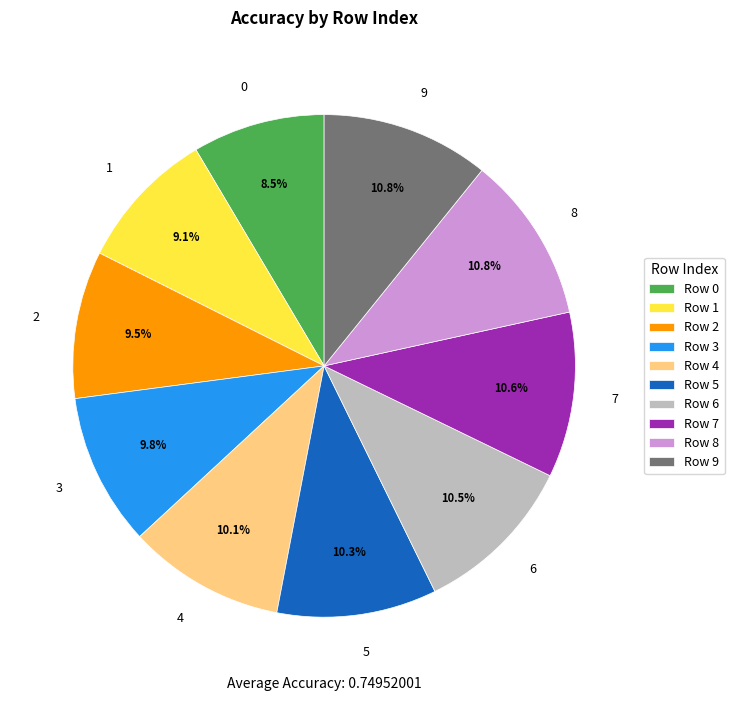

What percentage is the 1 slice, to the nearest percent?

9%